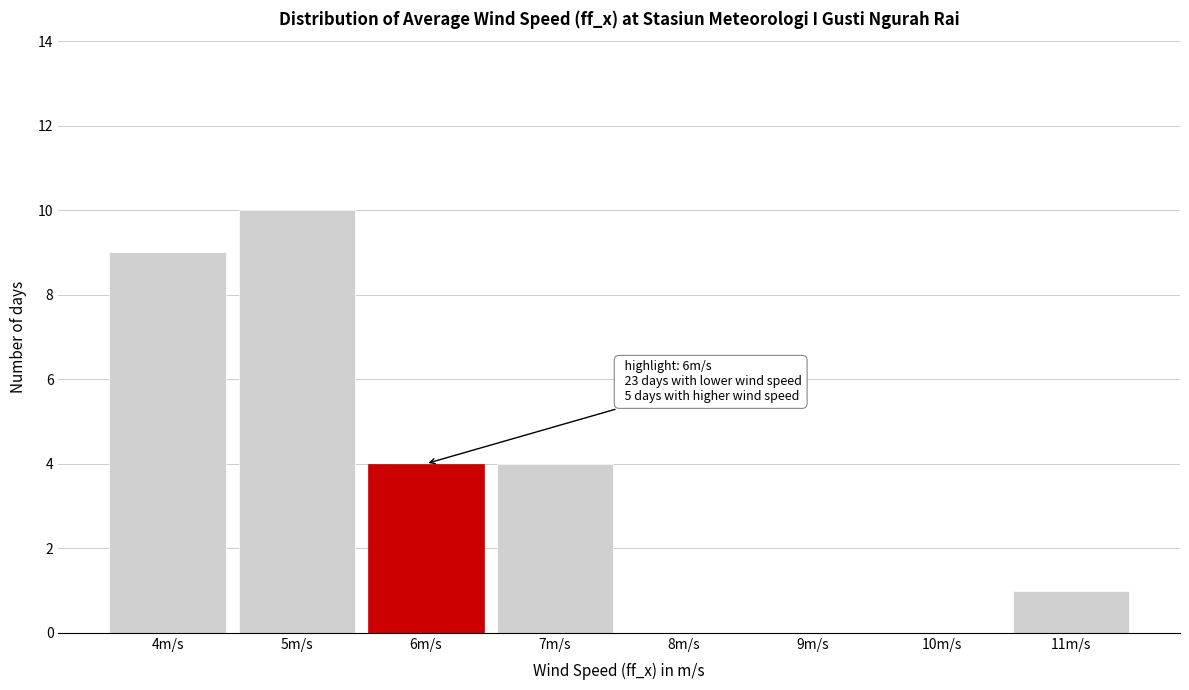

Reading left to right, transcribe all the data shown in this chart.

4m/s=9	5m/s=10	6m/s=4	7m/s=4	8m/s=0	9m/s=0	10m/s=0	11m/s=1